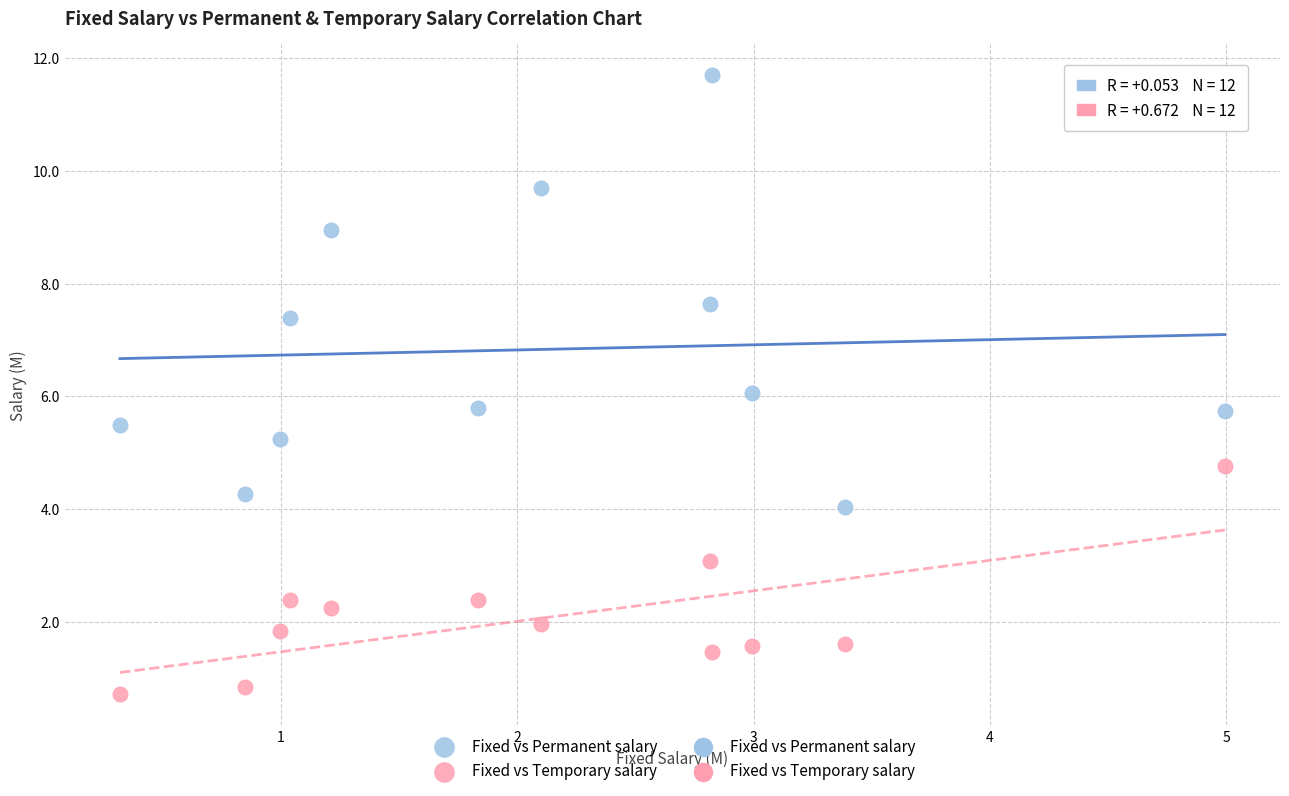

Which series reaches the minimum Y coordinate?

Fixed vs Temporary salary